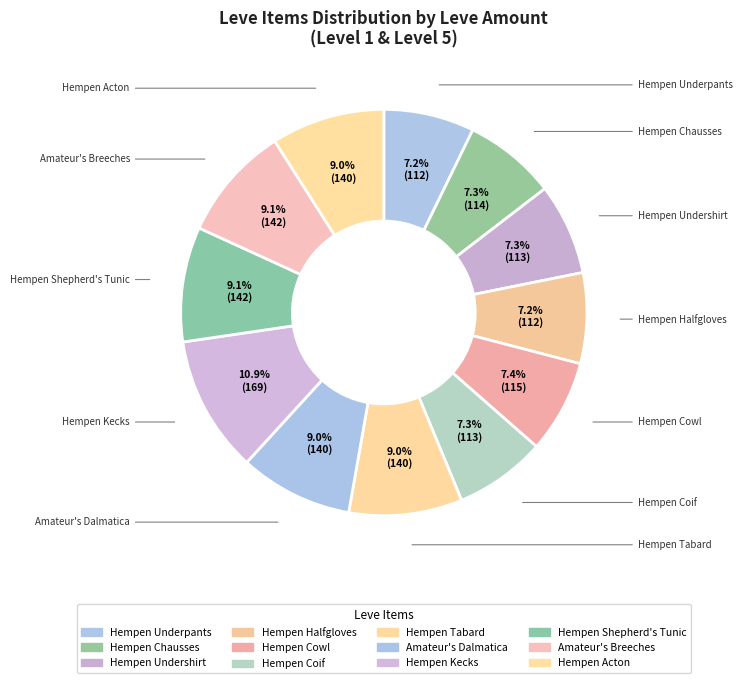

How many segments does this pie chart have?

12